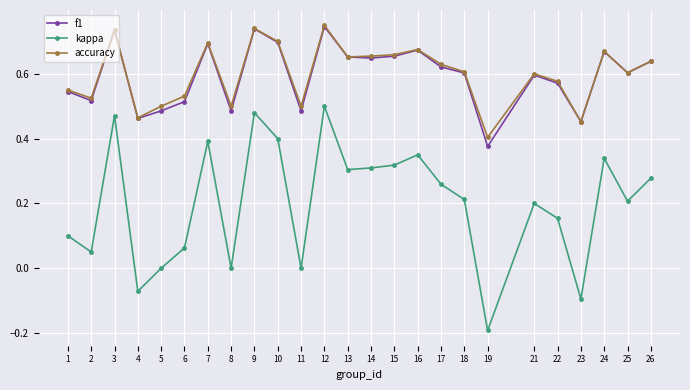

True or false: kappa and f1 intersect in this chart.

False